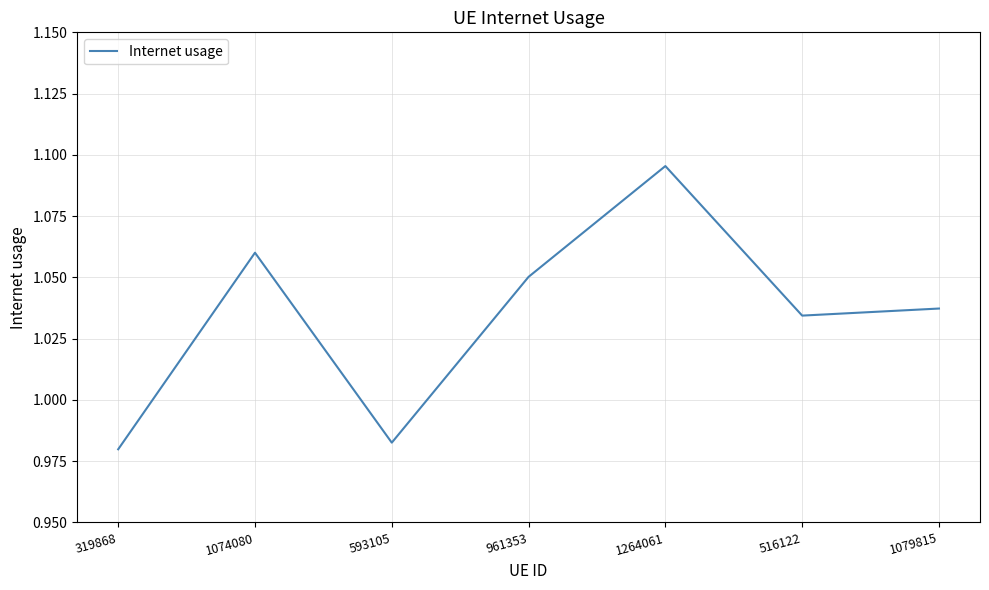

How many lines are shown in the chart?

1